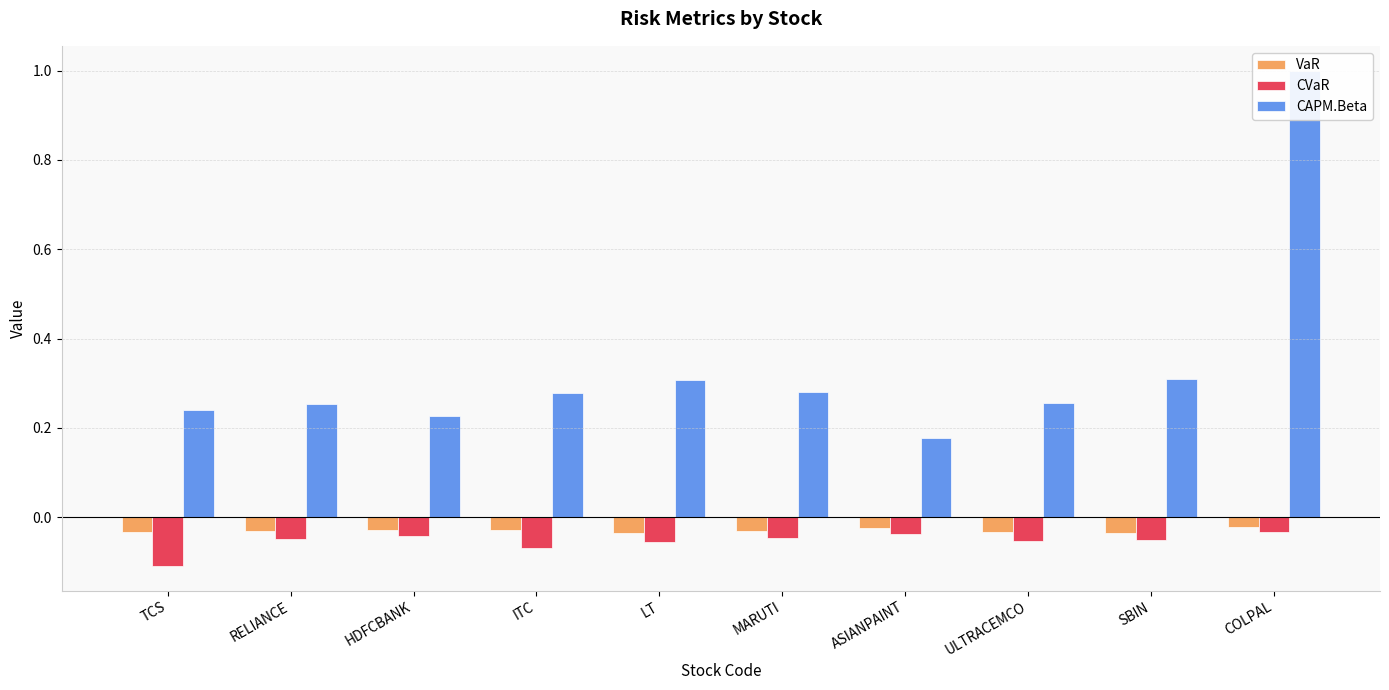

The CAPM.Beta series shows 0.4 at MARUTI. True or false?

False